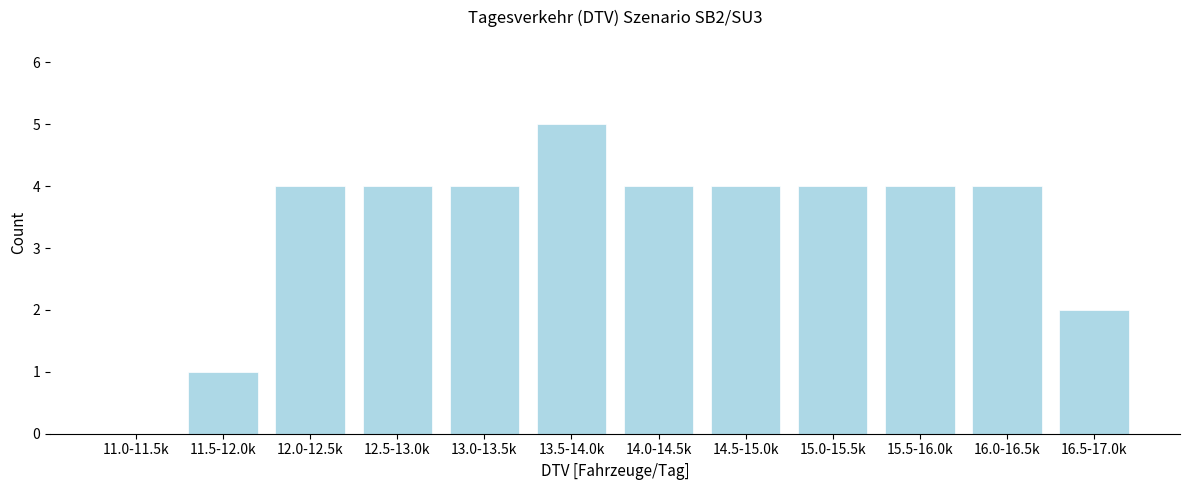

Reading right to left, list all the values displayed in this chart.

16.5-17.0k=2	16.0-16.5k=4	15.5-16.0k=4	15.0-15.5k=4	14.5-15.0k=4	14.0-14.5k=4	13.5-14.0k=5	13.0-13.5k=4	12.5-13.0k=4	12.0-12.5k=4	11.5-12.0k=1	11.0-11.5k=0